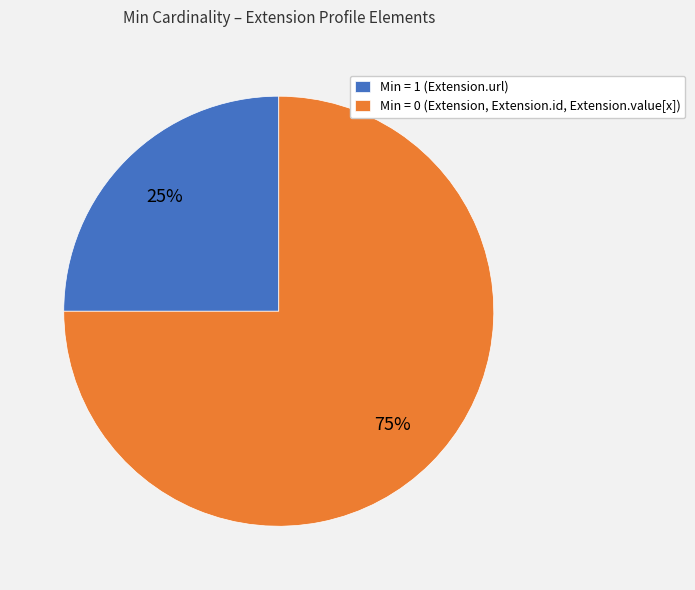

To the nearest percent, what is the average slice percentage?

50%